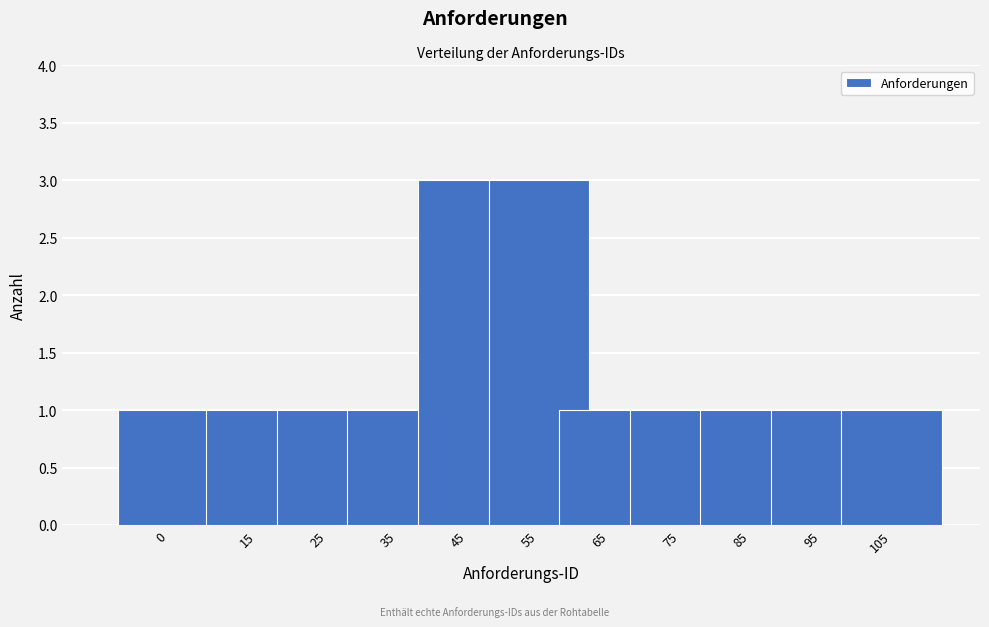

Reading right to left, extract all data points from this chart.

105=1	95=1	85=1	75=1	65=1	55=3	45=3	35=1	25=1	15=1	0=1